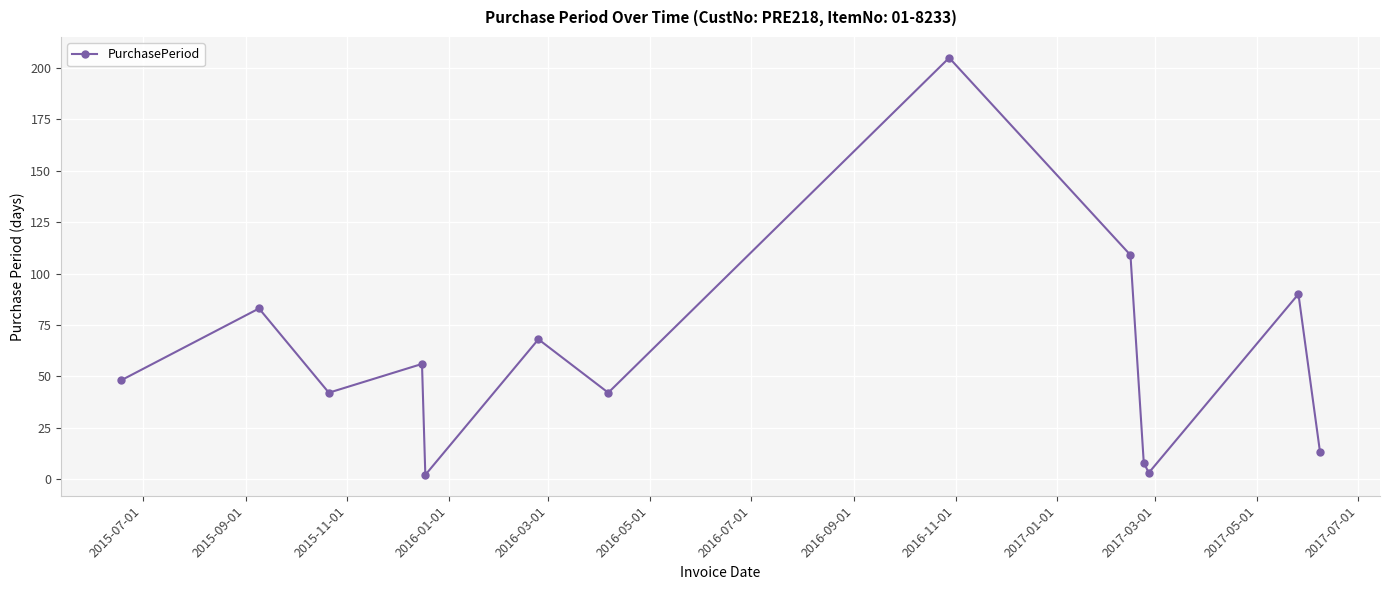

How many points are higher than both their immediate neighbors (excluding endpoints)?

5